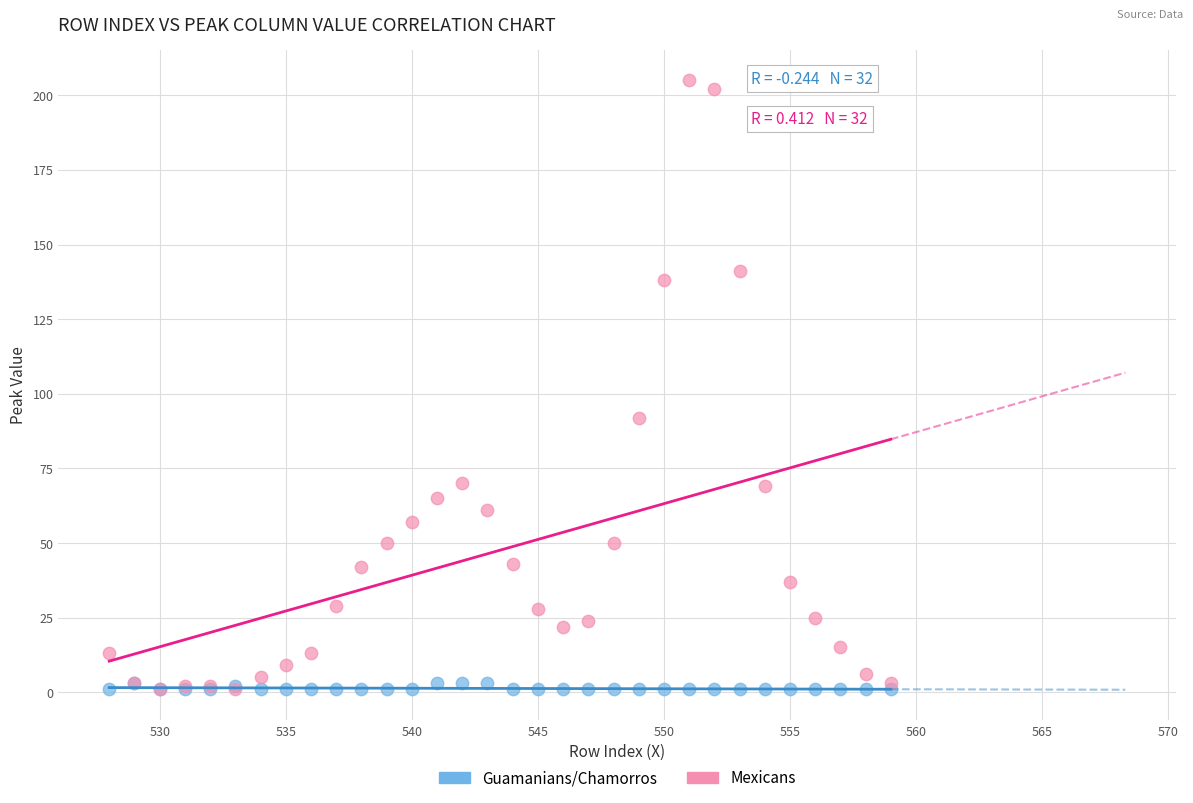

Across all series, what Y value is closest to 103?

92